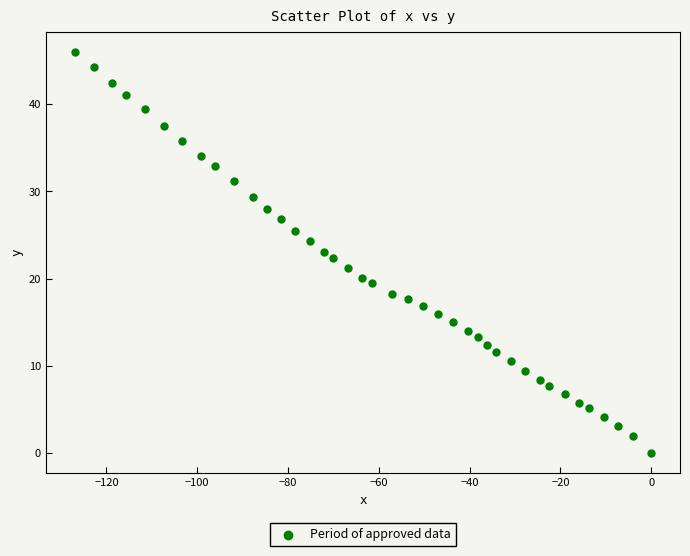

What is the range of X values (max minus min)?

127.0